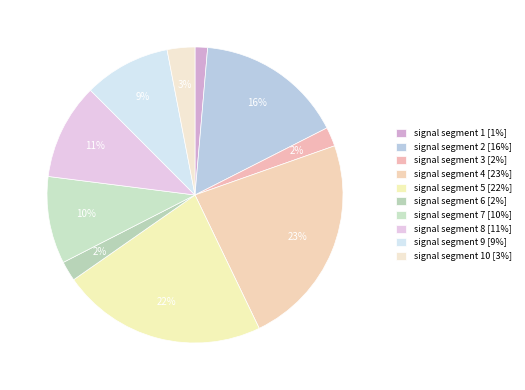

How many slices are in this pie chart?

10